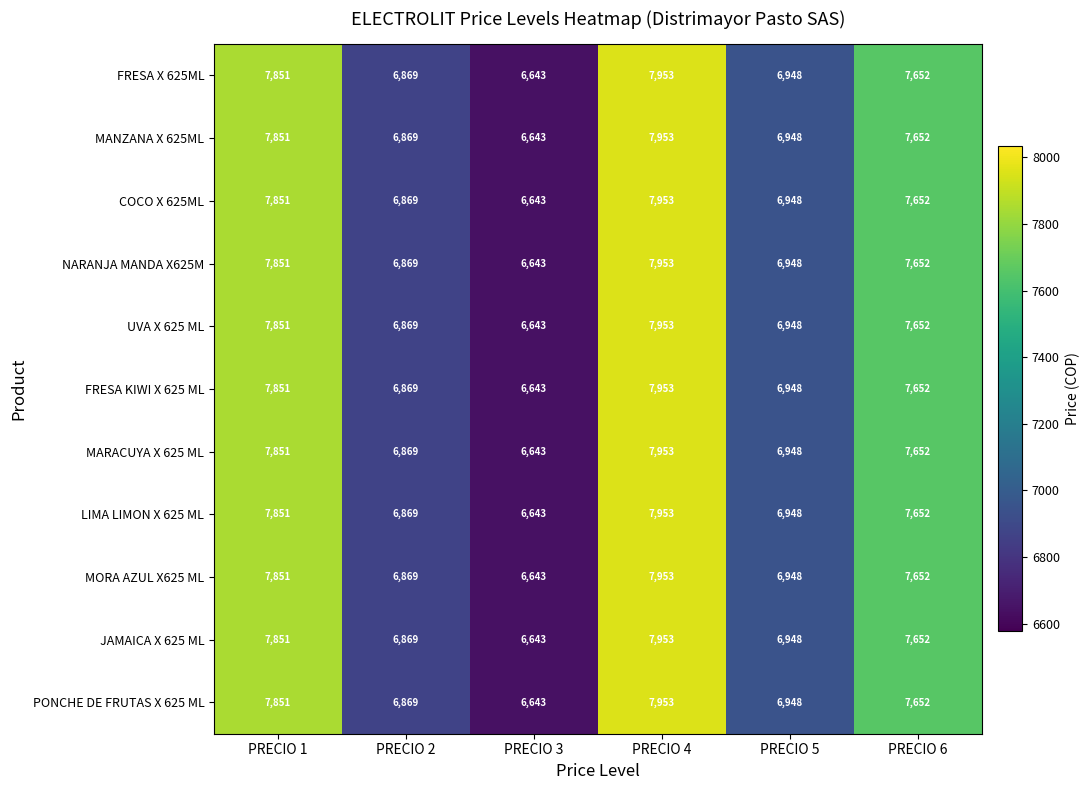

What is the difference between the second highest and minimum values in the UVA X 625 ML series?

1208